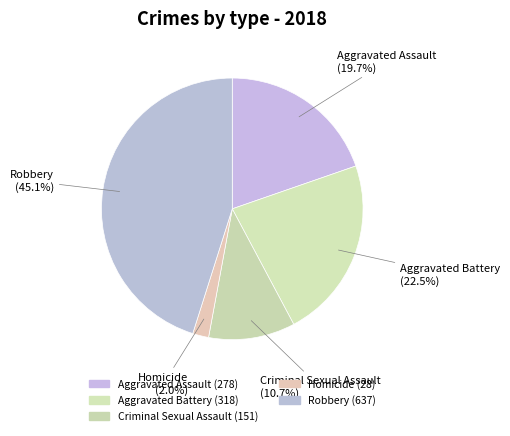

Combined, what portion of the pie is Aggravated Battery and Robbery?

67.6%